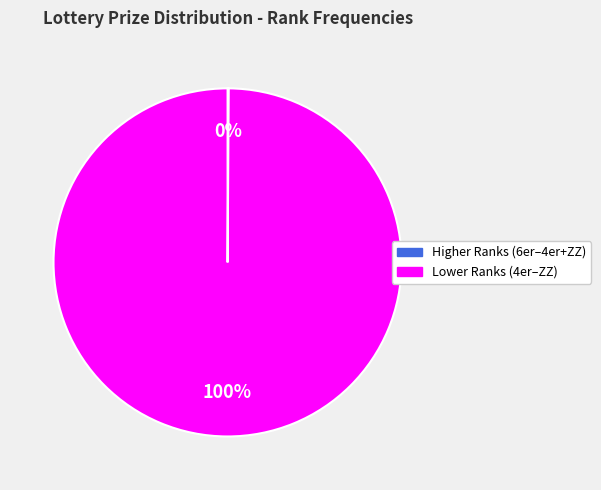

To the nearest percent, what is the difference between the largest and smallest slice percentages?

100%